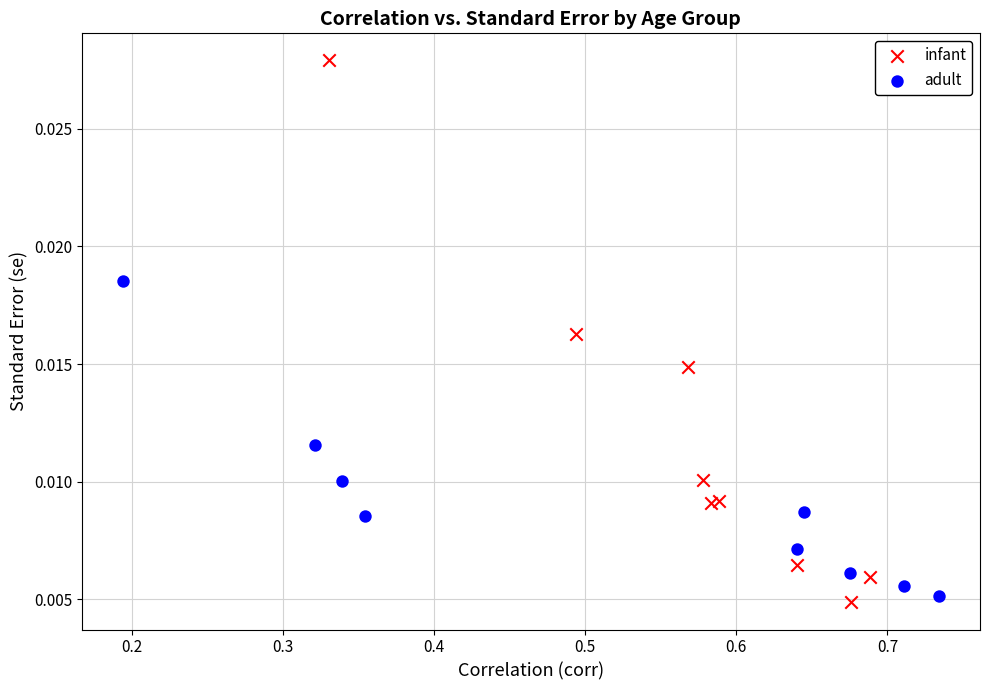

Which series contains the highest Y value?

infant